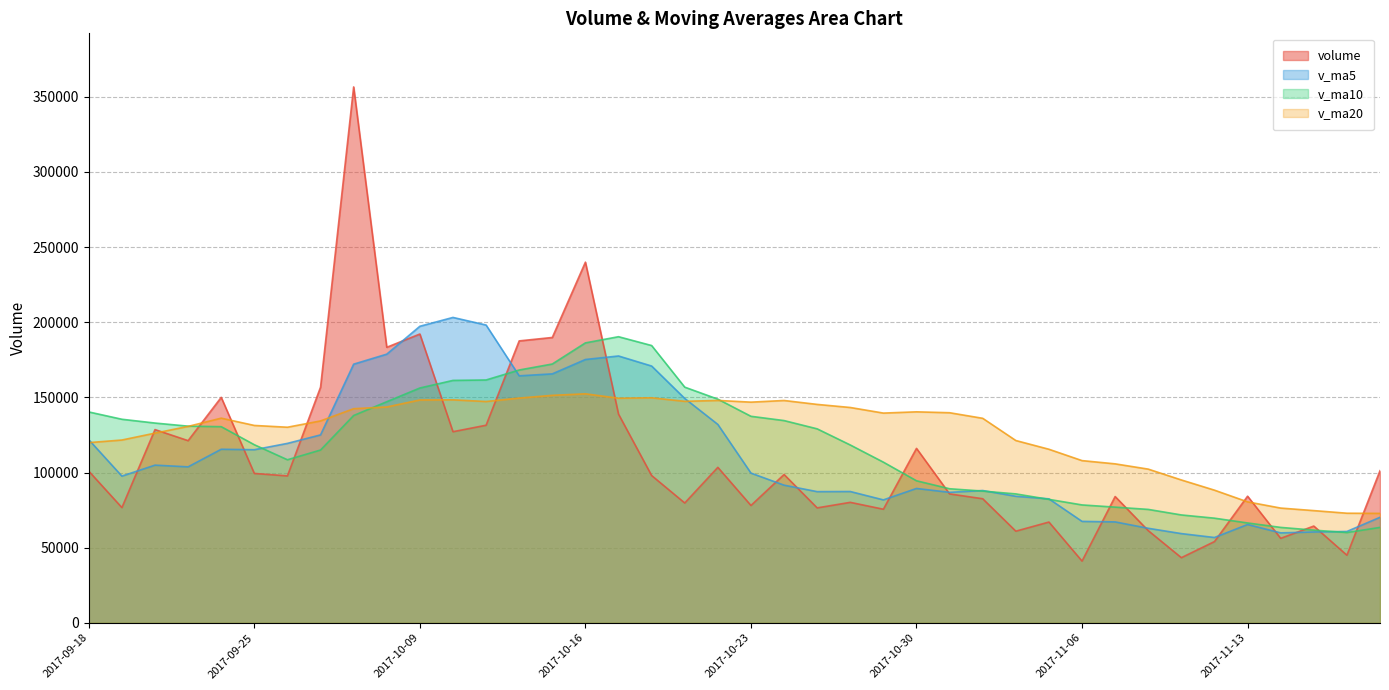

At which label does v_ma10 first exceed 129076?

2017-09-18